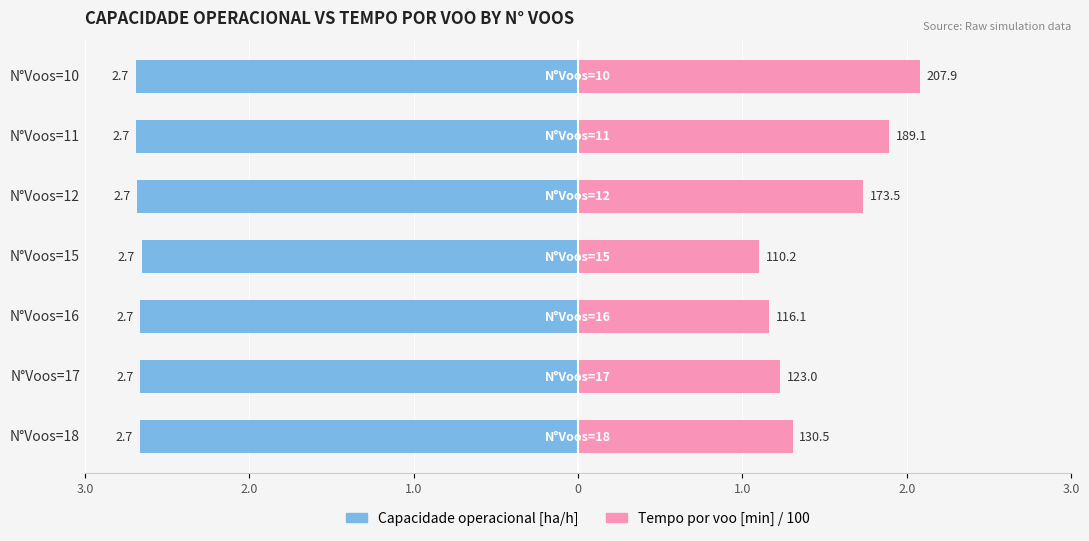

Is the value of Capacidade operacional [ha/h] at N°Voos=12 greater than the value of Tempo por voo [min] / 100 at N°Voos=10?

No